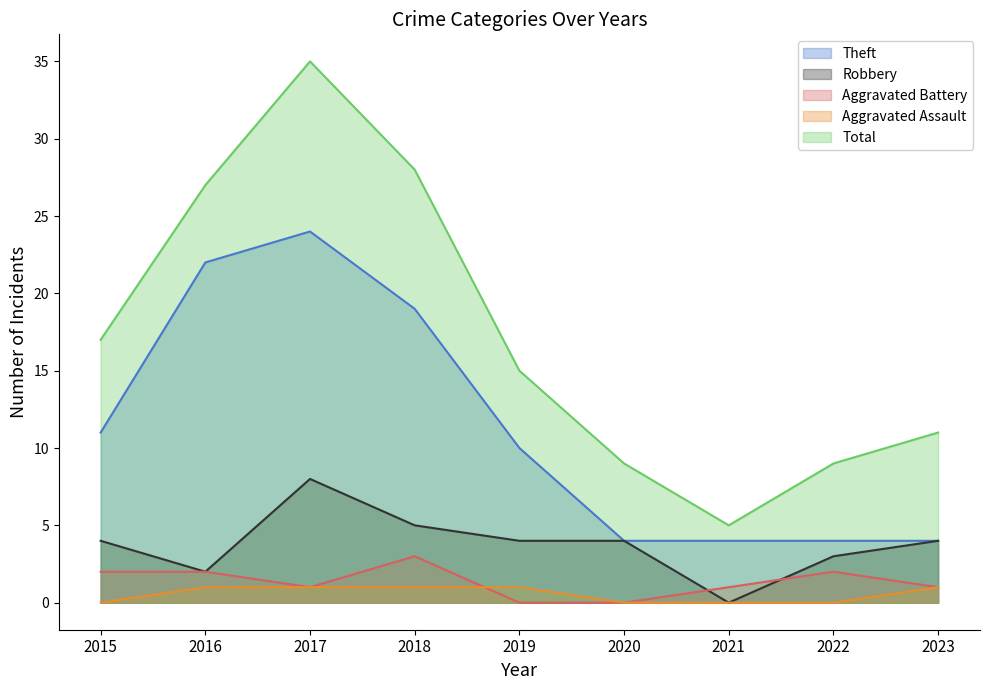

At 2017, list the series in order from largest to smallest.

Total, Theft, Robbery, Aggravated Battery, Aggravated Assault